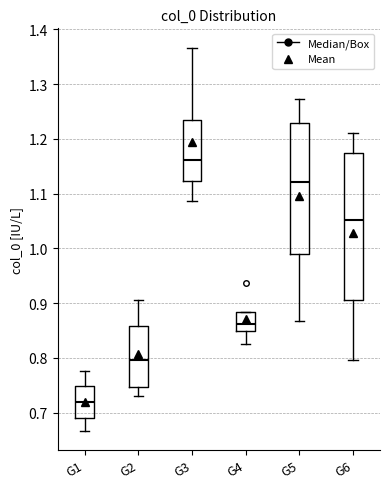

Reading left to right, transcribe this box plot: for each box, give where its median line is, the range the box spans, and where its two whiskers end, as read against the y-axis. The values are not printed on the chart, so give them approximately, as read against the axis.

G1: median 0.72, box 0.69 to 0.75, whiskers 0.67 to 0.78
G2: median 0.80, box 0.75 to 0.86, whiskers 0.73 to 0.91
G3: median 1.16, box 1.12 to 1.23, whiskers 1.09 to 1.37
G4: median 0.86, box 0.85 to 0.88, whiskers 0.82 to 0.88
G5: median 1.12, box 0.99 to 1.23, whiskers 0.87 to 1.27
G6: median 1.05, box 0.91 to 1.17, whiskers 0.80 to 1.21